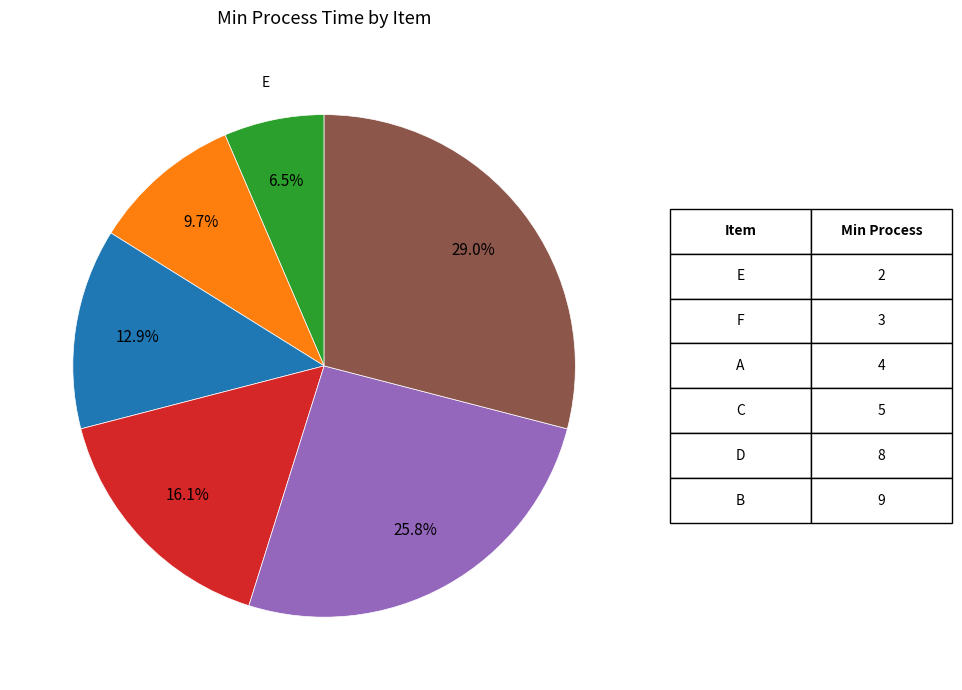

How many segments does this pie chart have?

6